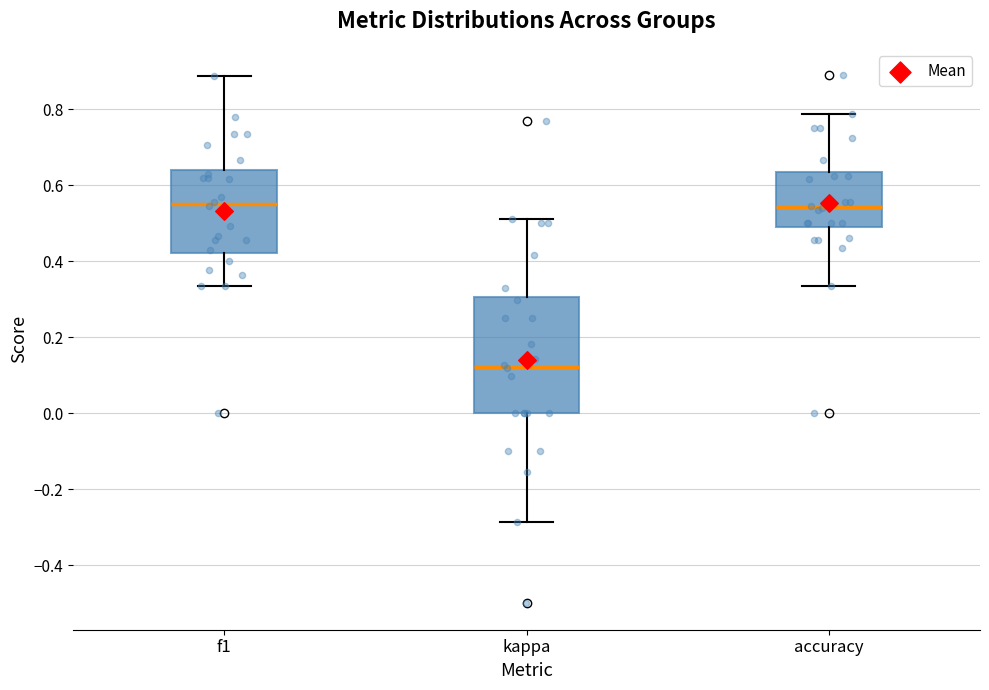

Reading left to right, transcribe this box plot: for each box, give where its median line is, the range the box spans, and where its two whiskers end, as read against the y-axis. The values are not printed on the chart, so give them approximately, as read against the axis.

f1: median 0.56, box 0.42 to 0.64, whiskers 0.34 to 0.88
kappa: median 0.12, box 0.00 to 0.30, whiskers -0.28 to 0.52
accuracy: median 0.54, box 0.50 to 0.64, whiskers 0.34 to 0.78